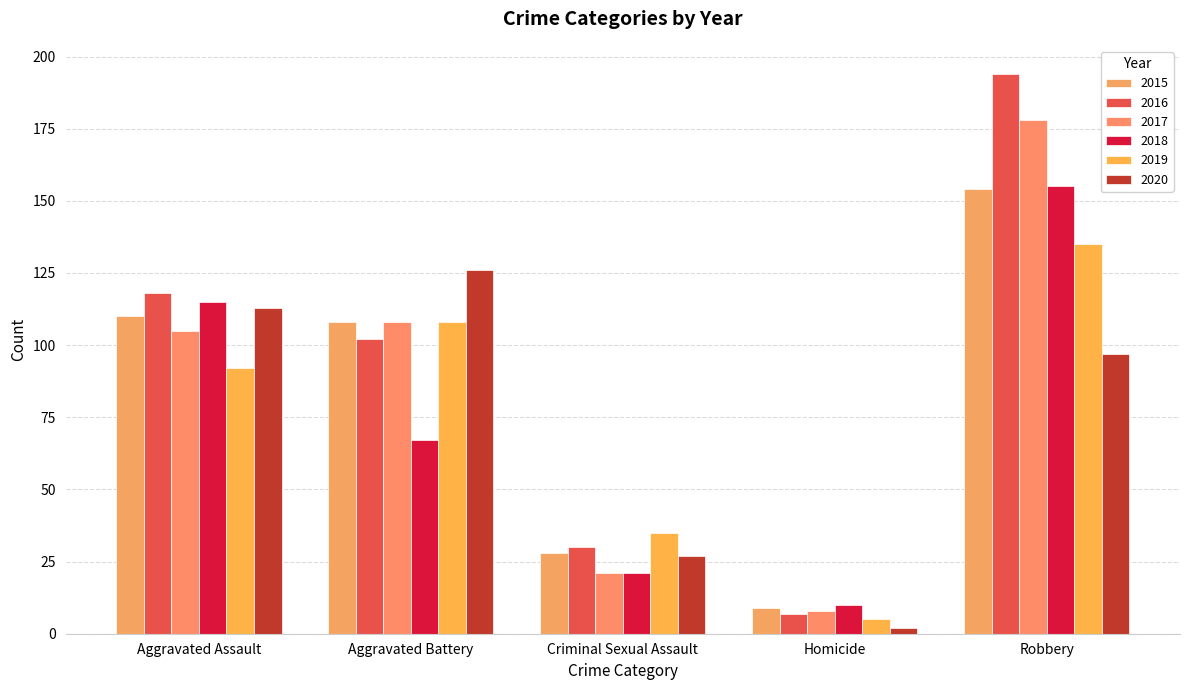

What is the sum of all 2020 values?

365